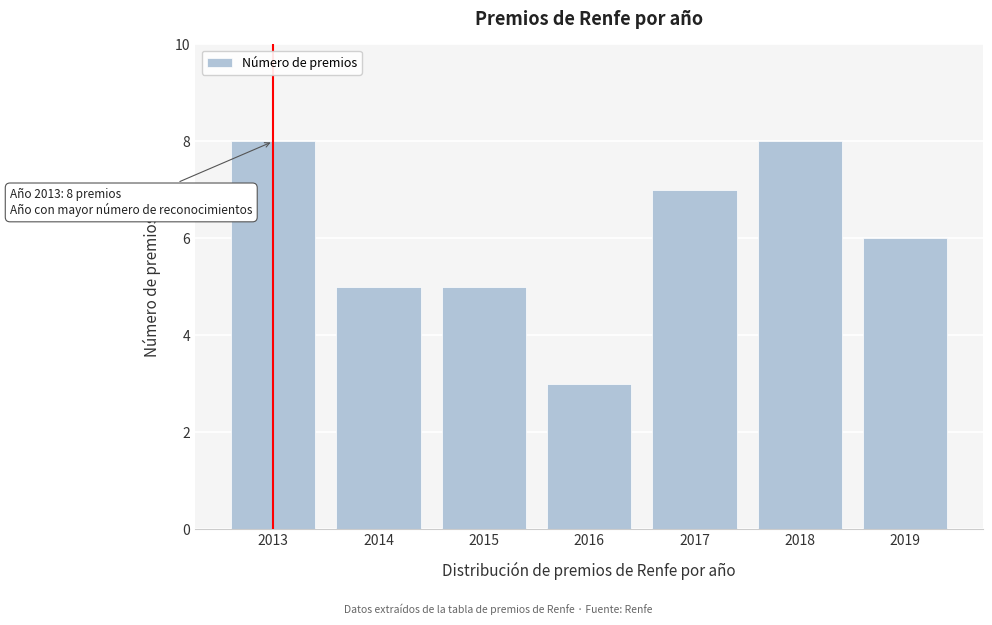

Reading left to right, transcribe all the data shown in this chart.

2013=8	2014=5	2015=5	2016=3	2017=7	2018=8	2019=6